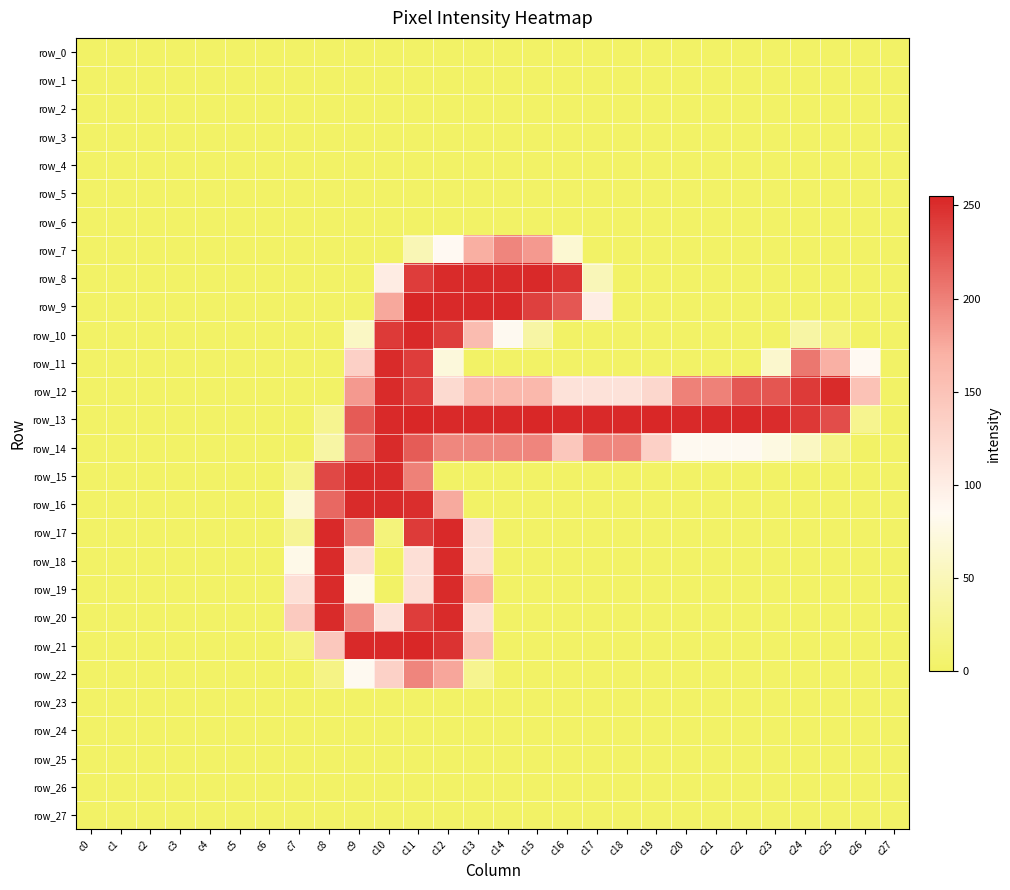

Is the value of row_20 at c4 greater than the value of row_15 at c18?

No